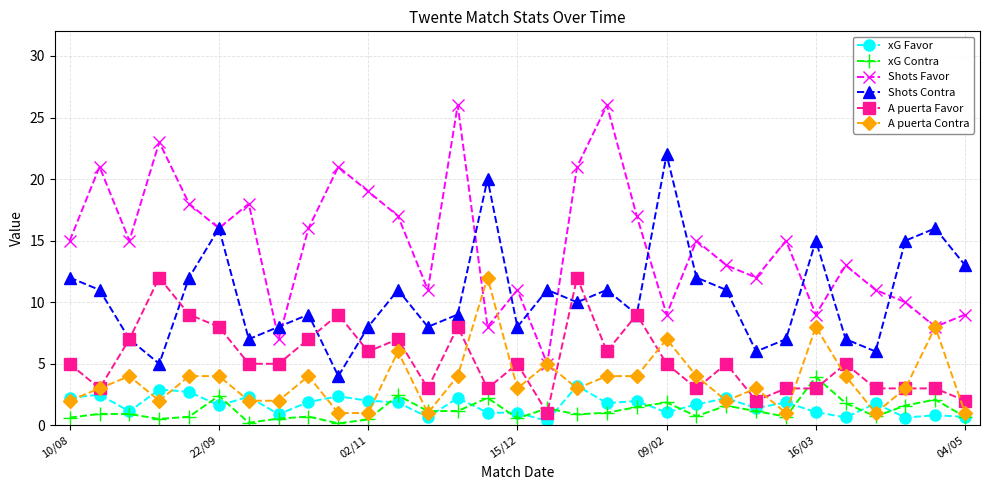

How many interior local peaks does the Shots Contra series have?

9